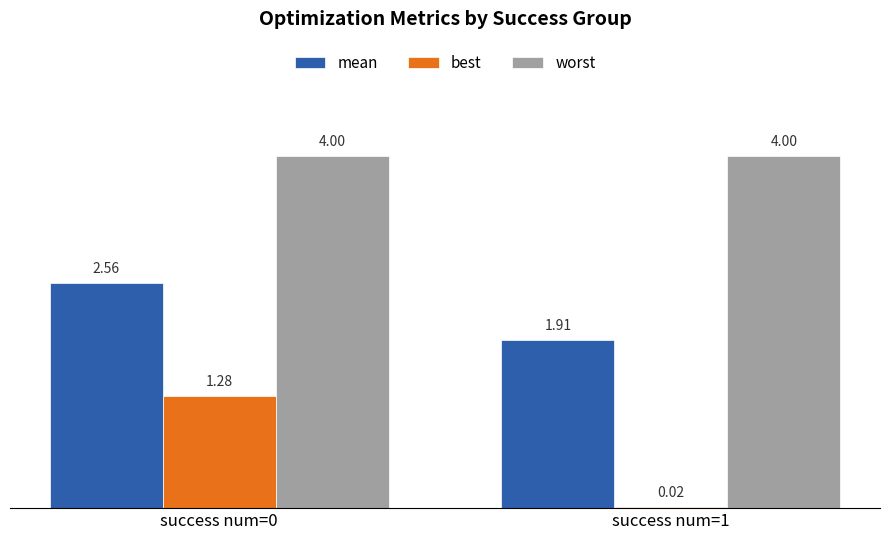

Are the bars horizontal?

No